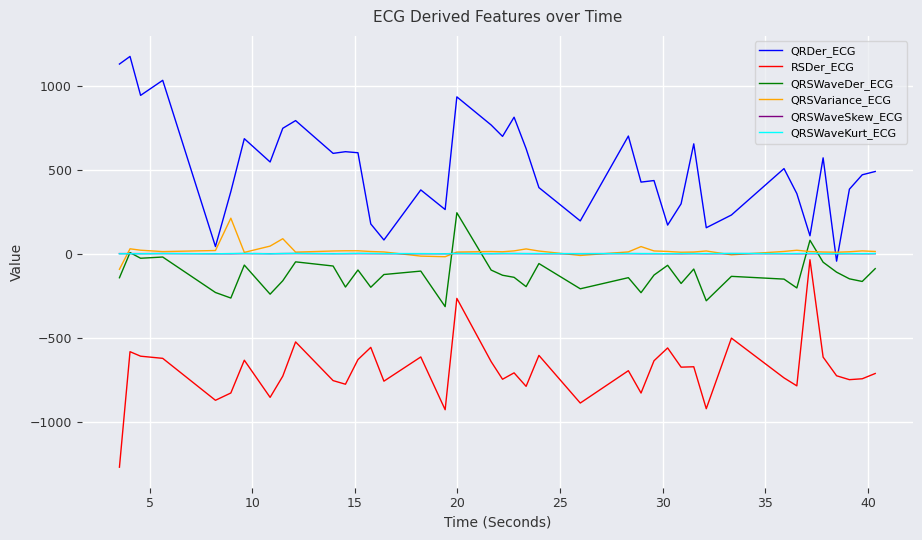

Which series has the largest total across all categories?

QRDer_ECG